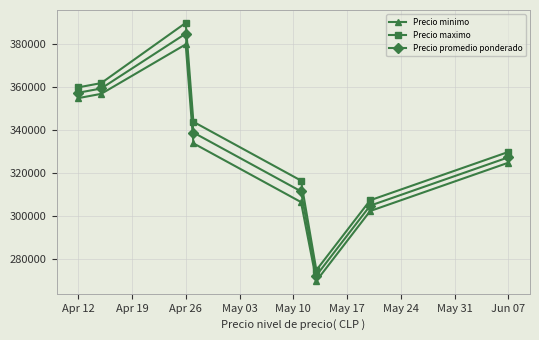

What is the difference between the second highest and second lowest values in the Precio minimo series?

54500.0